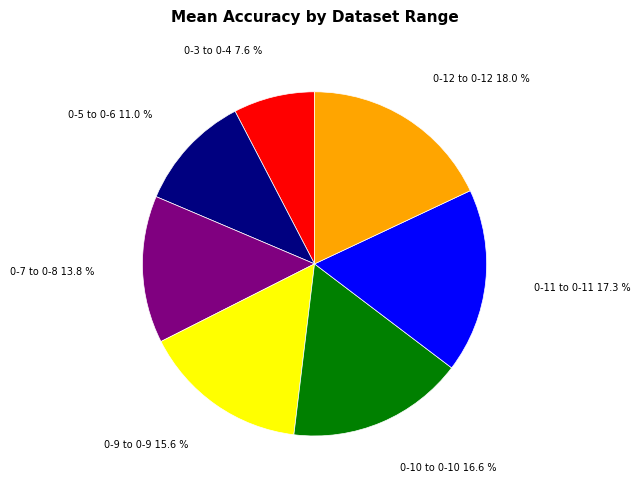

Is the sum of 0-10 to 0-10 and 0-11 to 0-11 greater than half?

No